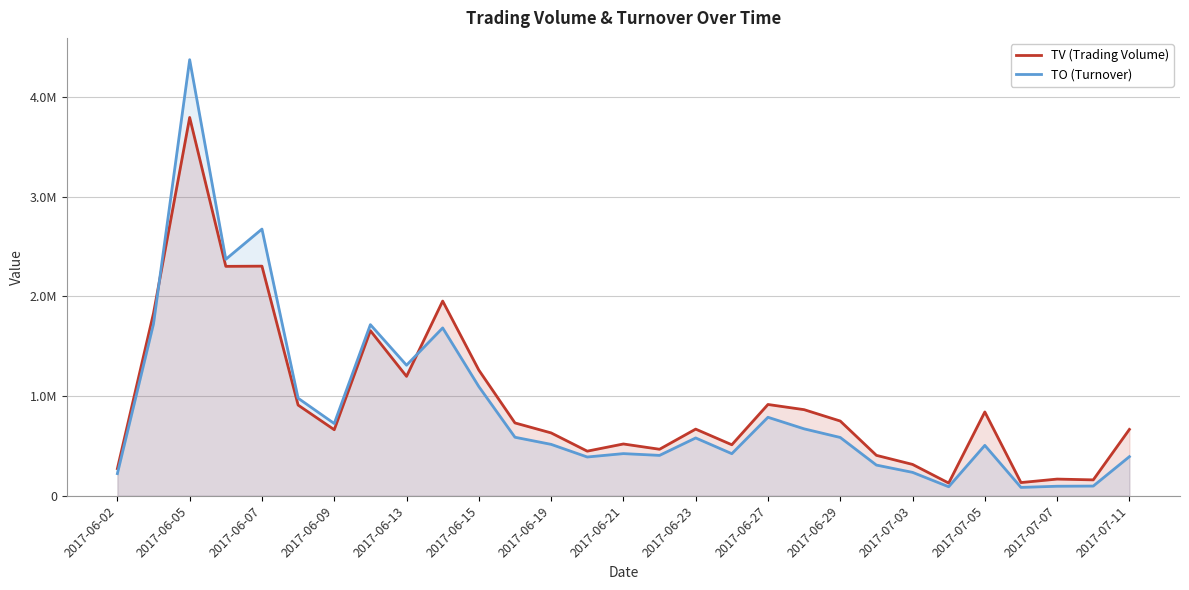

Between 2017-06-15 and 2017-07-07, which is larger?

2017-06-15